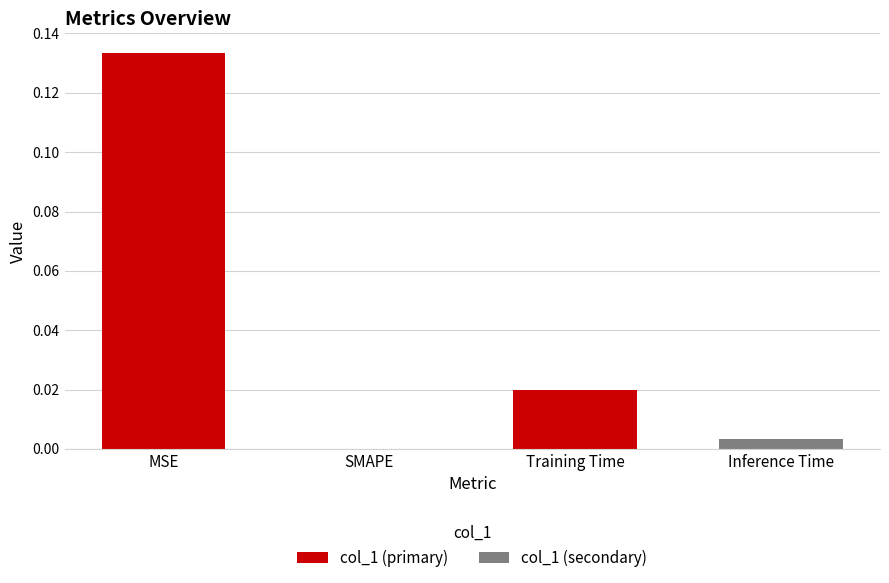

True or false: the data shows 0.0 at Inference Time.

True